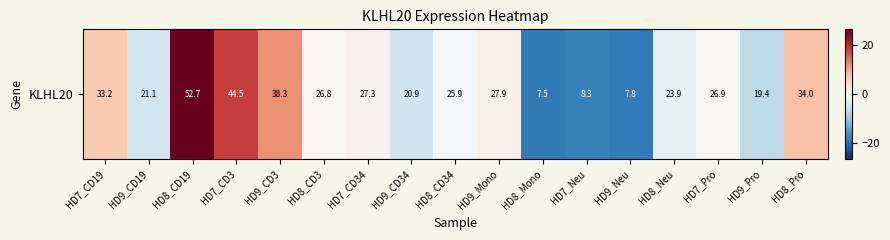

What is the difference between the values at HD9_CD19 and HD9_CD34?

0.2